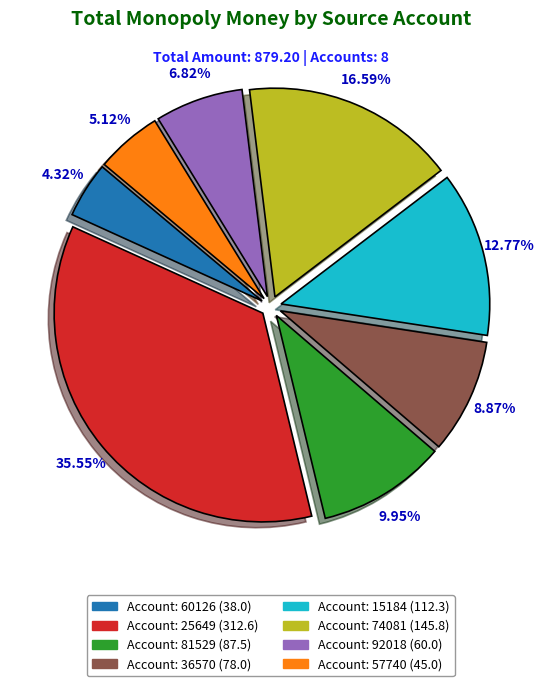

Is there a majority slice in this chart?

No